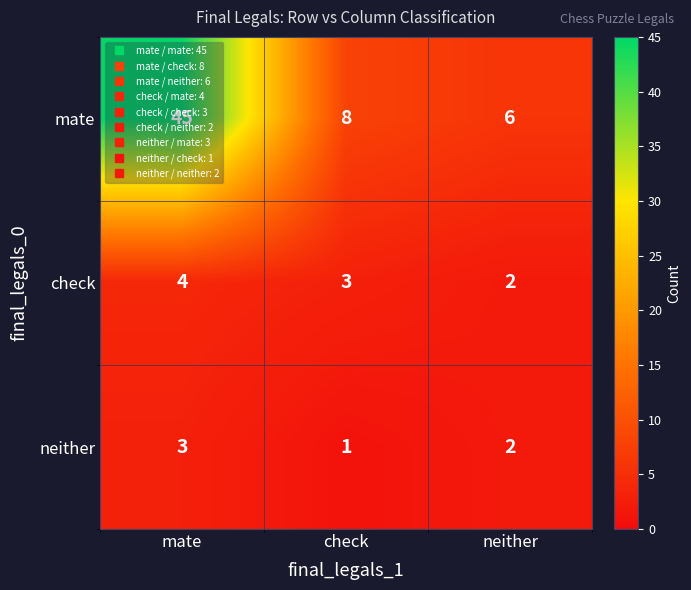

True or false: mate has a value of 8 at check.

True